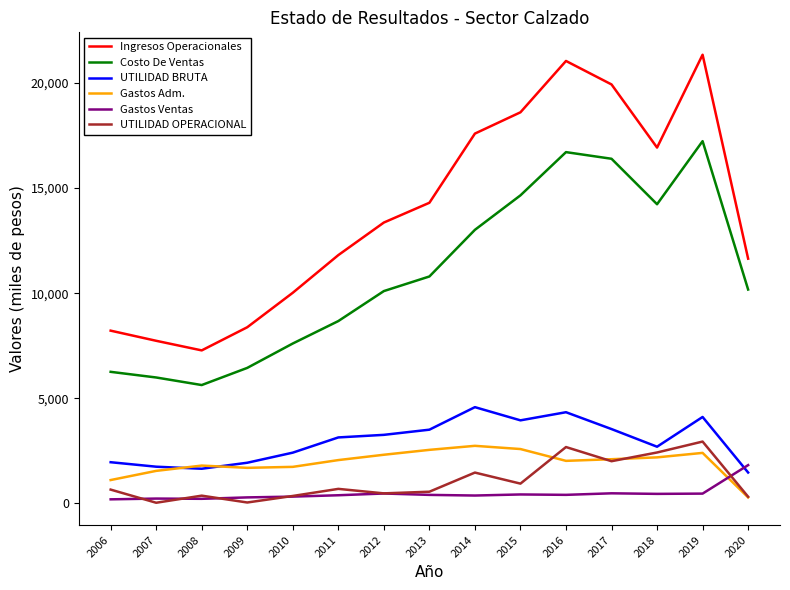

True or false: Ingresos Operacionales and UTILIDAD OPERACIONAL intersect in this chart.

False